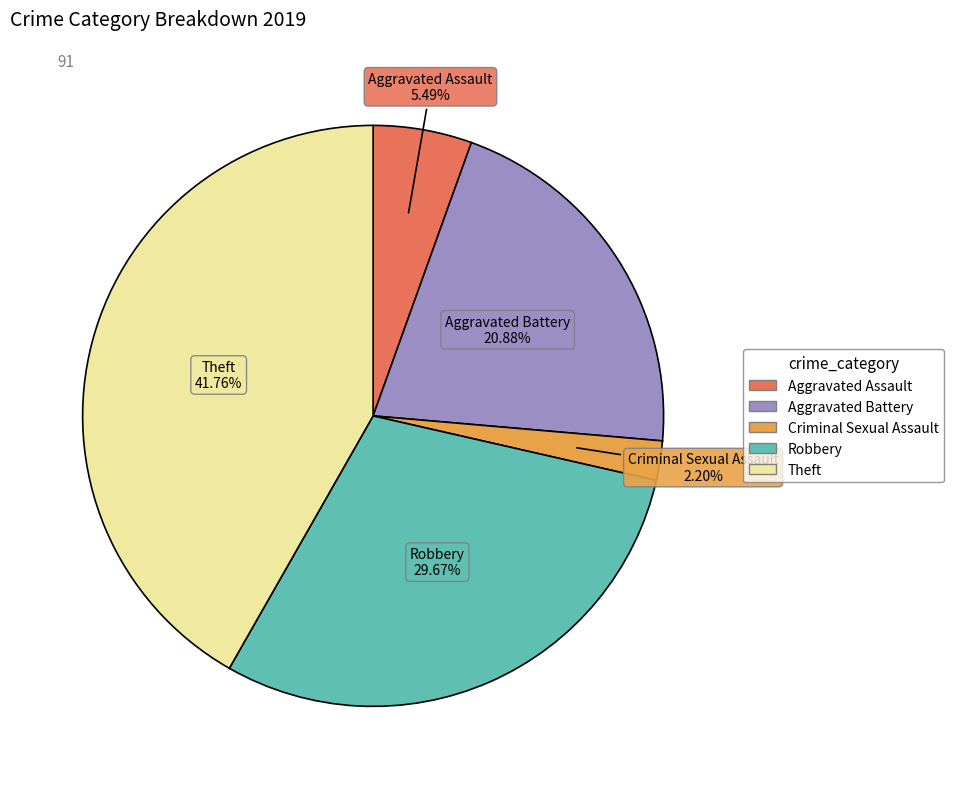

Count the number of slices in the pie.

5